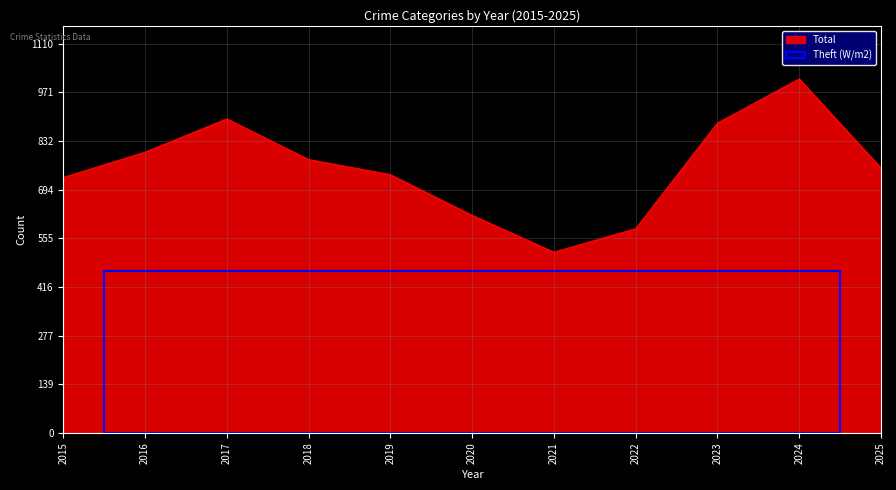

True or false: the data shows 193 at 2021.

False